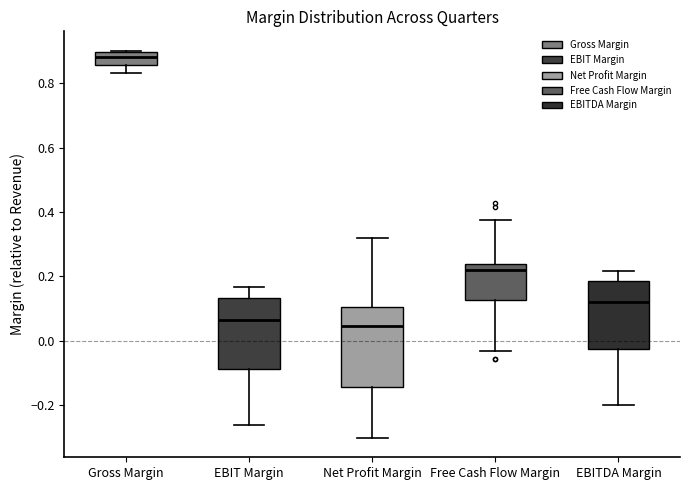

Where does the upper whisker of the box for EBITDA Margin end on the y-axis? The values are not printed on the chart, so give them approximately, as read against the axis.

0.22